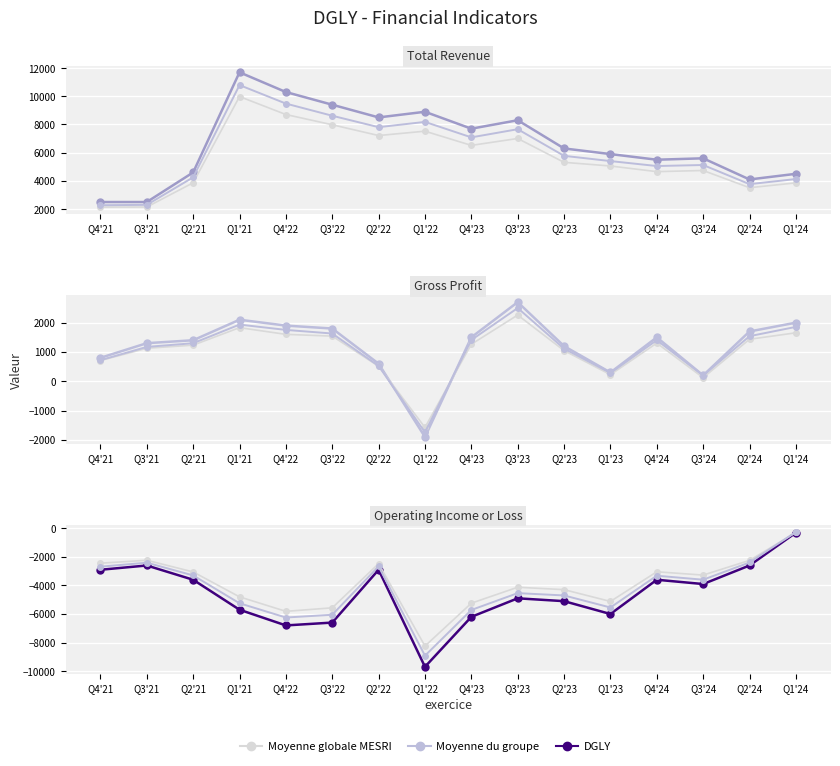

What is the minimum value shown in the chart?

-9700.0